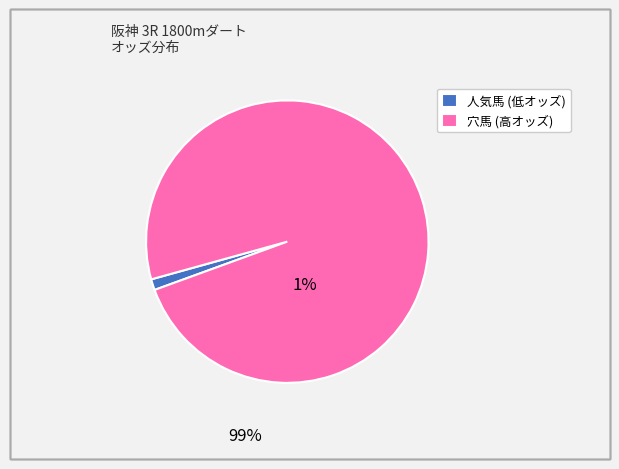

The 人気馬 (低オッズ) slice represents 1% of the pie. True or false?

True